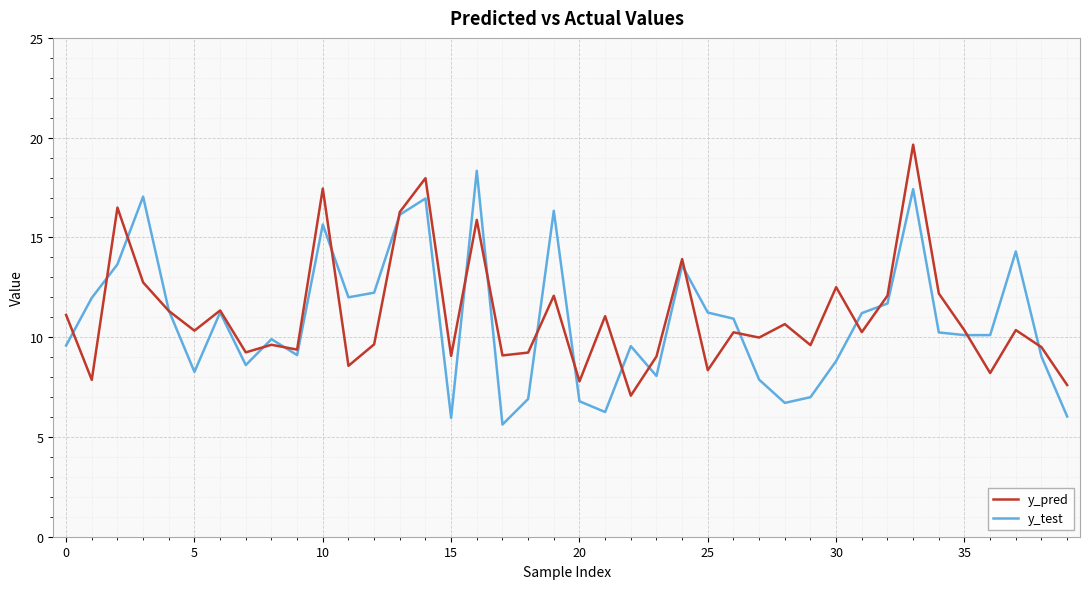

List the series in order of their peak value, highest first.

y_pred, y_test